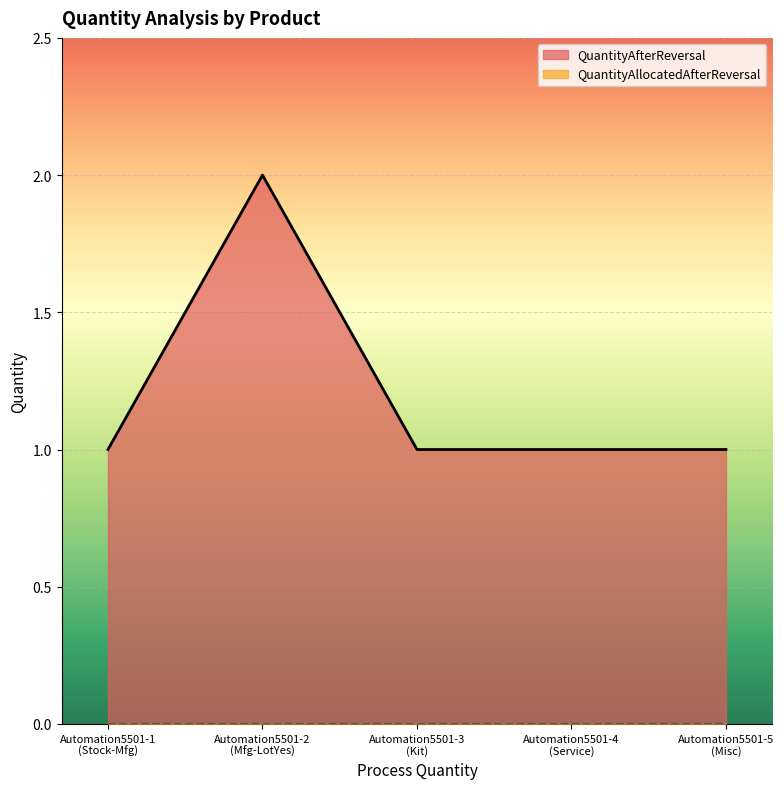

What is the difference between the values at Automation5501-3
(Kit) and Automation5501-2
(Mfg-LotYes)?

1